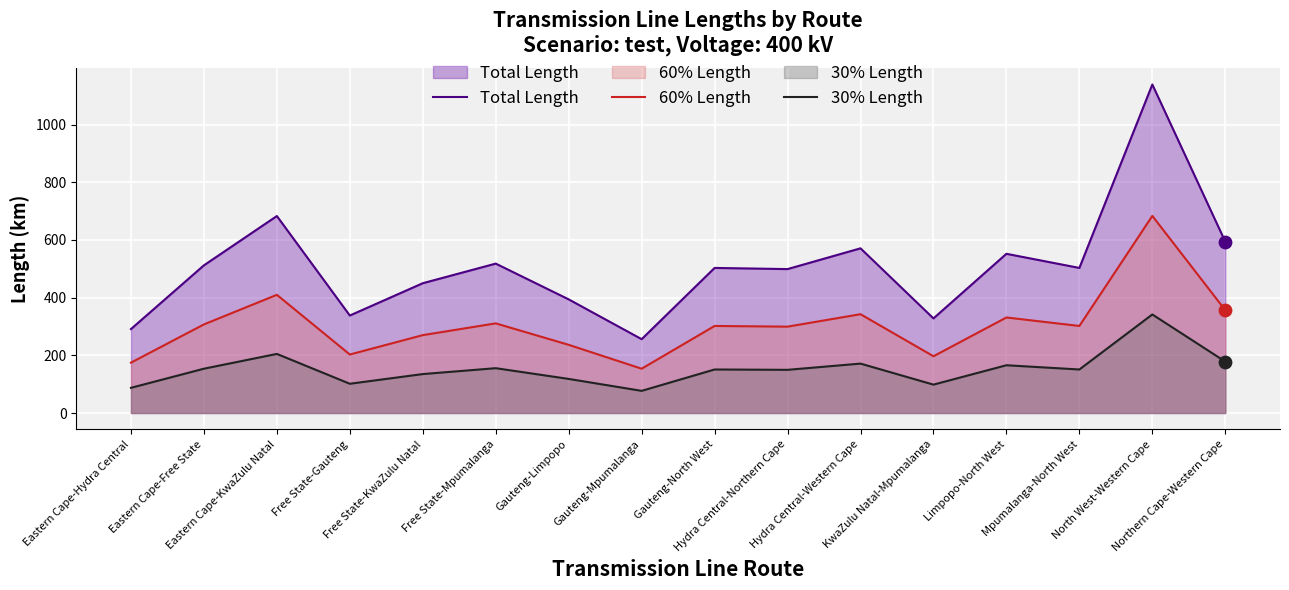

What are all the series names shown in the legend?

Total Length, 60% Length, 30% Length